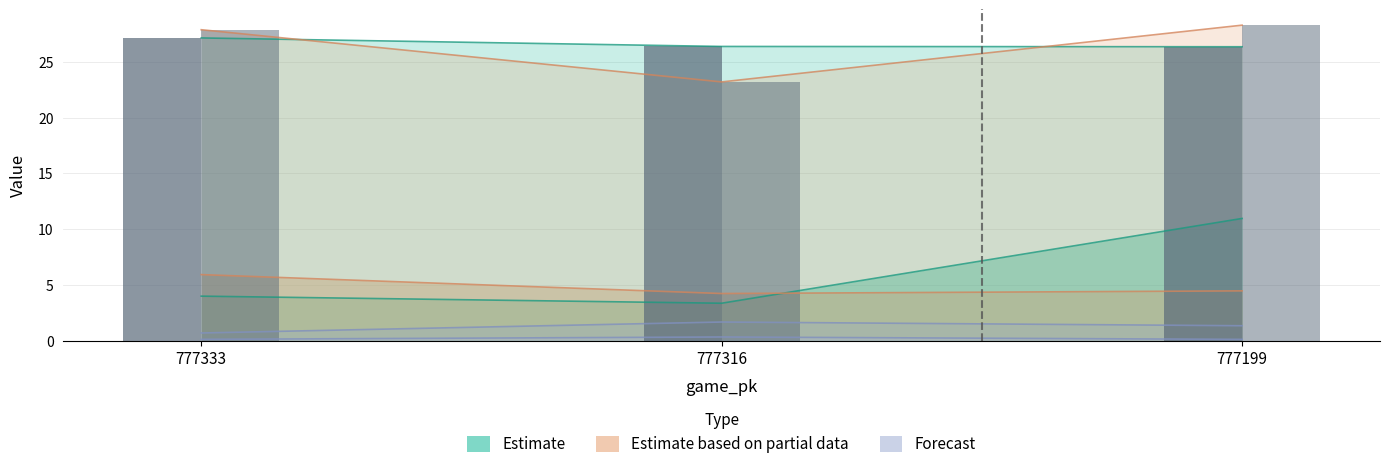

Reading left to right, list all the values displayed in this chart.

ax_bot: 777333=4.0	777316=3.4	777199=11.0
vx0_top: 777333=5.9	777316=4.2	777199=4.5
release_pos_x_bot: 777333=0.7	777316=1.7	777199=1.3
ay_top: 777333=27.1	777316=26.4	777199=26.3
ay_bot: 777333=27.9	777316=23.2	777199=28.3
if_fielding_alignment_Strategic_top: 777333=0.1	777316=0.3	777199=0.1